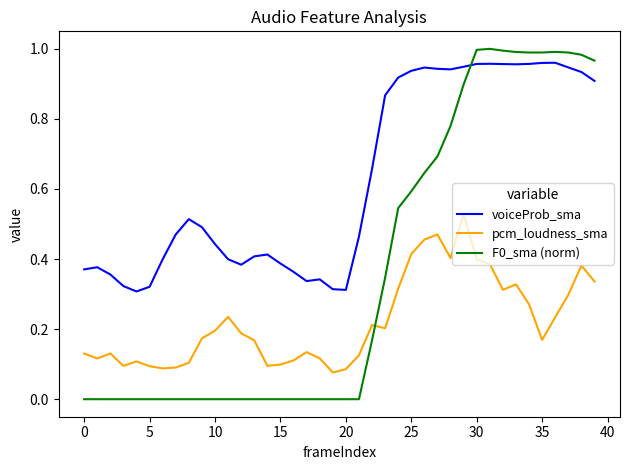

Which series has the widest spread of values?

F0_sma (norm)